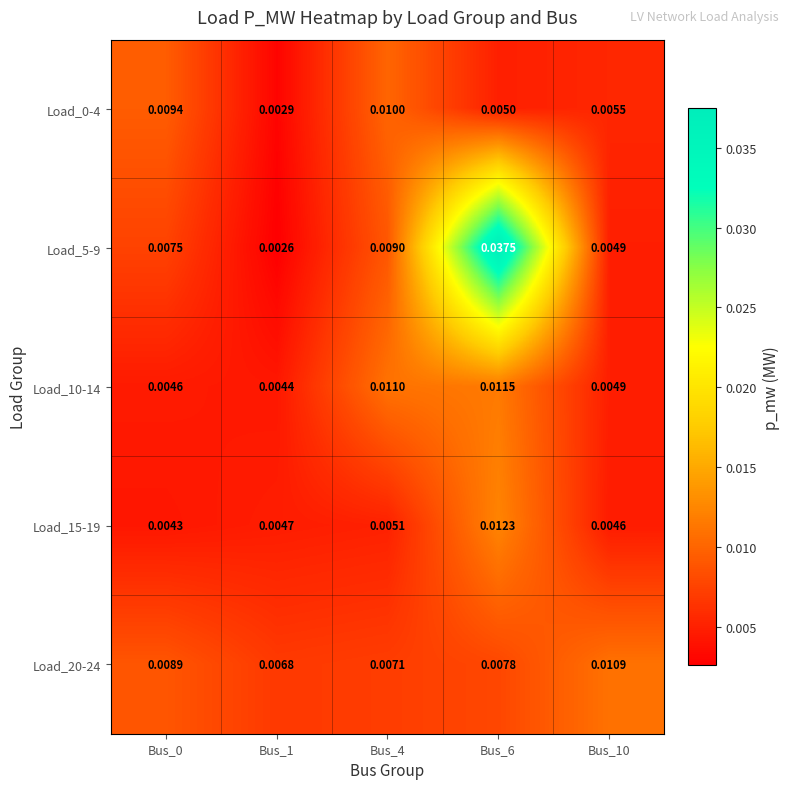

Between Bus_4 and Bus_6, which series saw the biggest shift?

Load_5-9